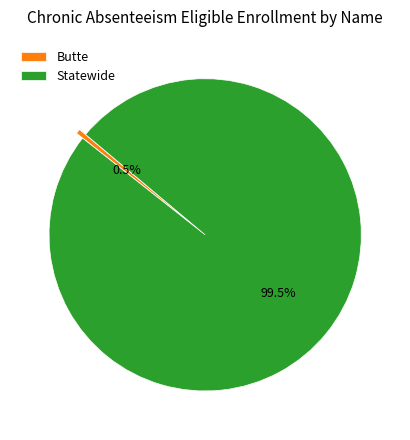

Count the number of slices in the pie.

2